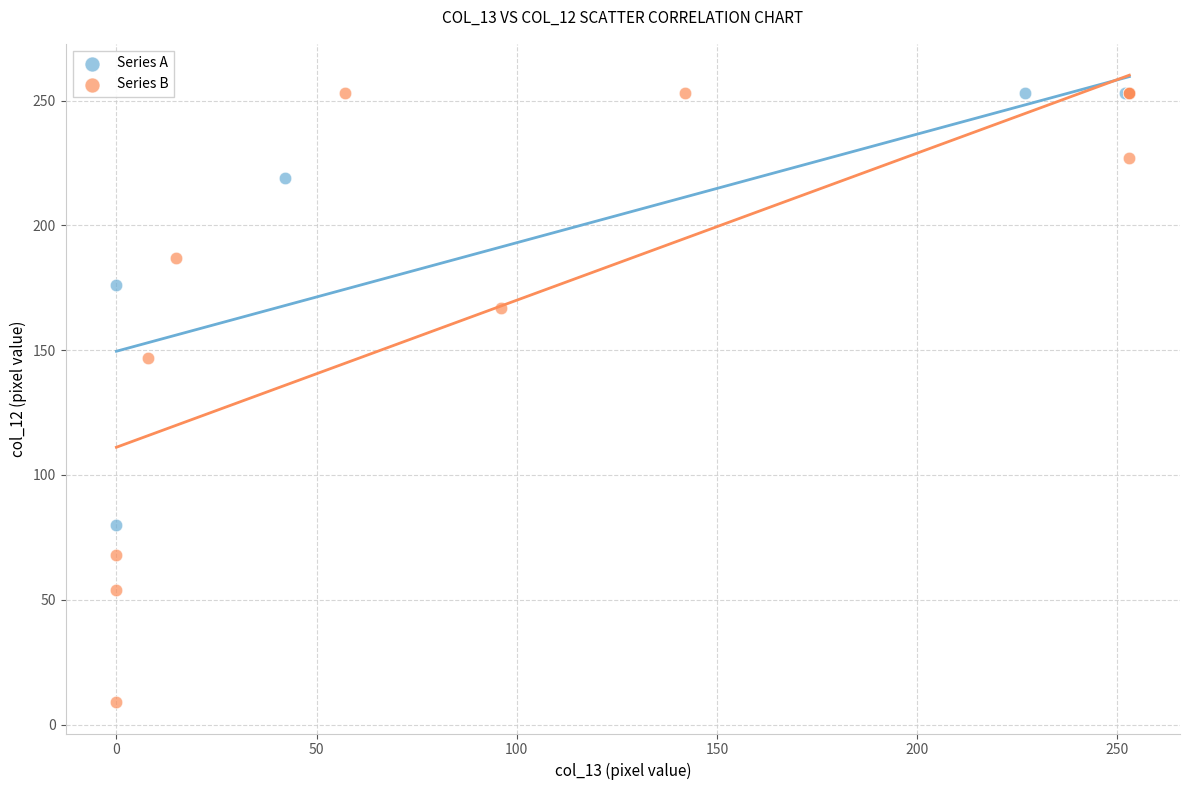

What are all the series names shown in the legend?

Series A, Series B